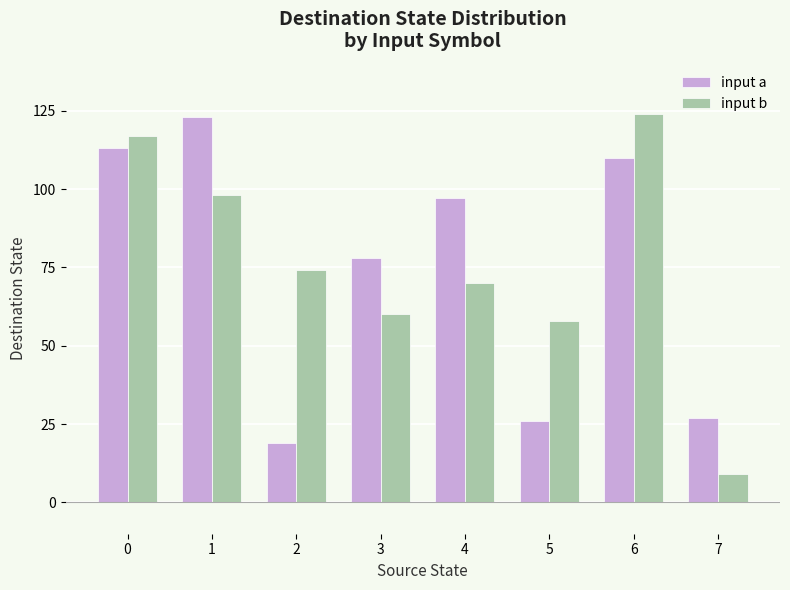

The input a series shows 9 at 7. True or false?

False